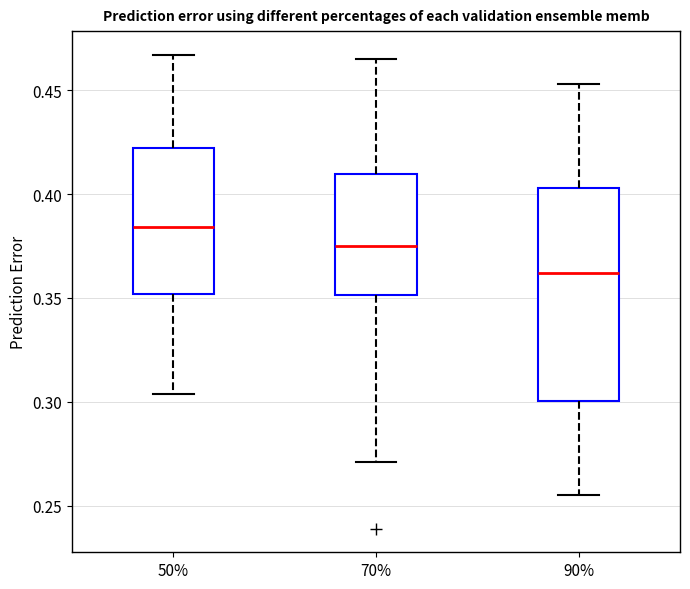

Reading left to right, read every box against the y-axis: the position of its median line, the range the box covers, and the ends of its whiskers. The values are not printed on the chart, so give them approximately, as read against the axis.

50%: median 0.385, box 0.350 to 0.420, whiskers 0.305 to 0.465
70%: median 0.375, box 0.350 to 0.410, whiskers 0.270 to 0.465
90%: median 0.360, box 0.300 to 0.405, whiskers 0.255 to 0.455